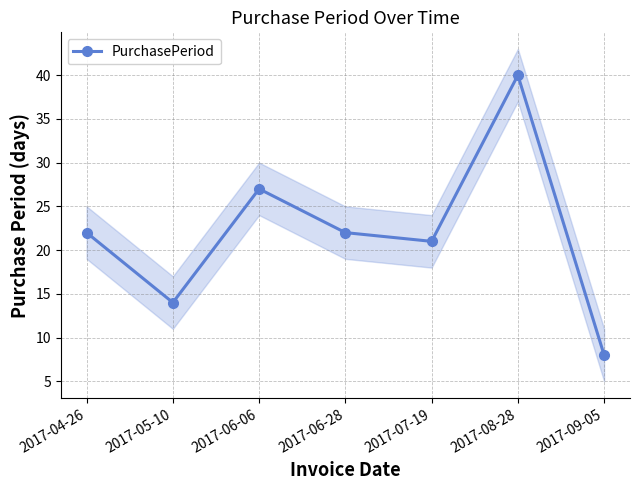

List the labels in order of value, largest first.

2017-08-28, 2017-06-06, 2017-04-26, 2017-06-28, 2017-07-19, 2017-05-10, 2017-09-05